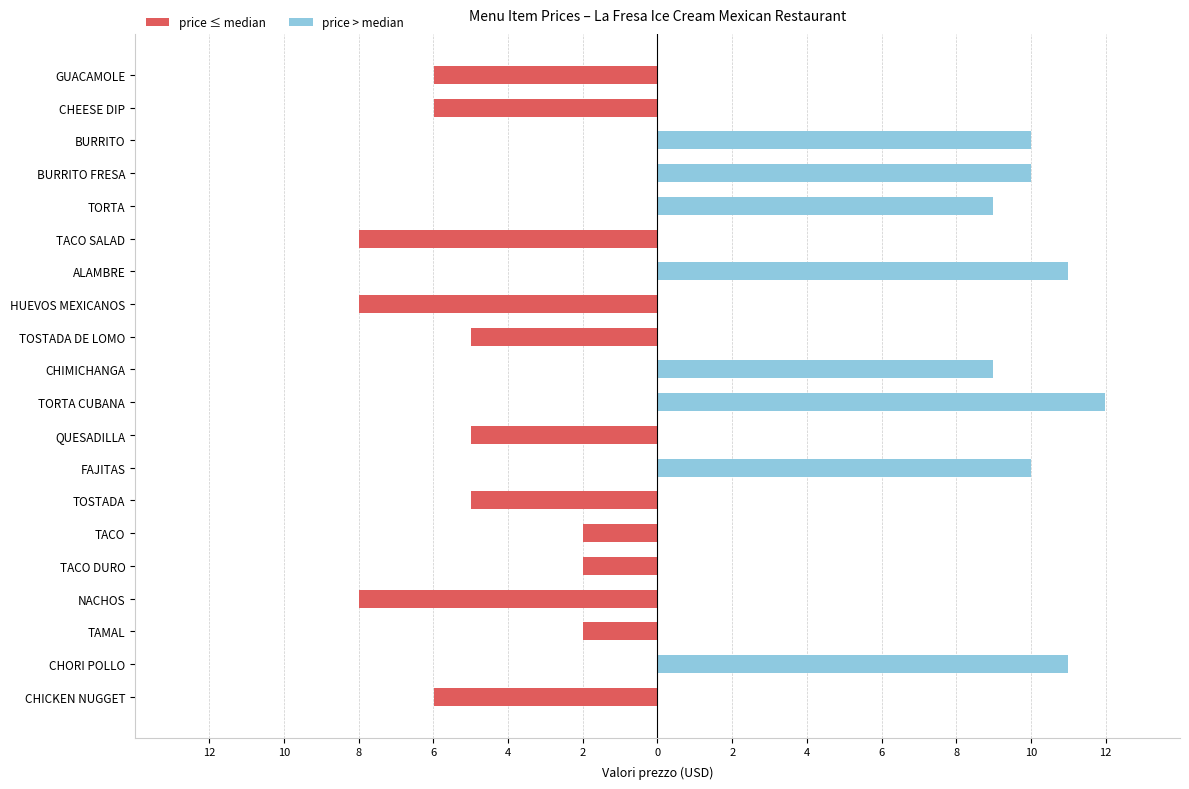

What is the difference between the price > median values at ALAMBRE and TORTA CUBANA?

1.0